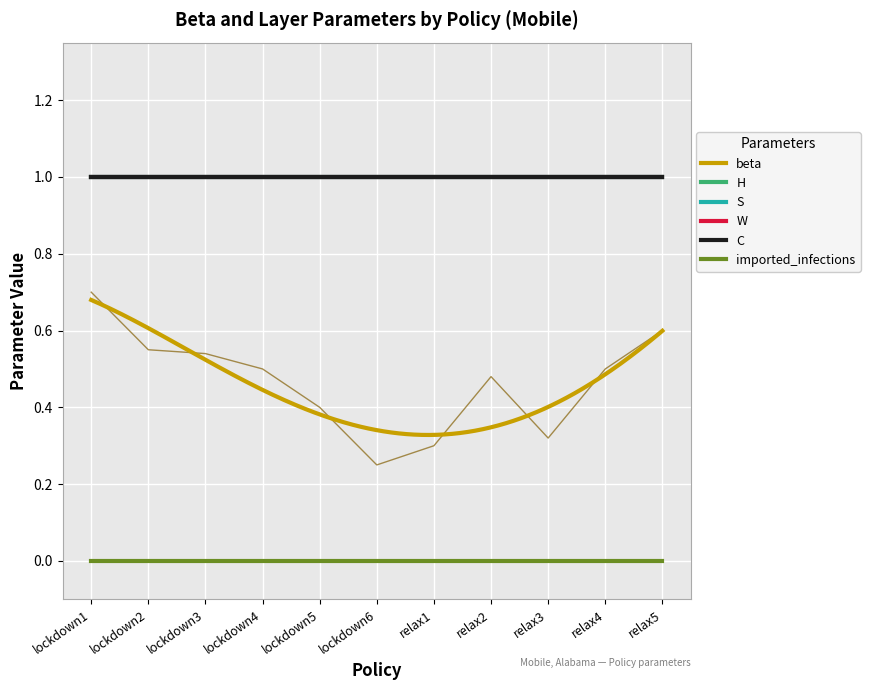

Which series has the largest range (max minus min)?

beta